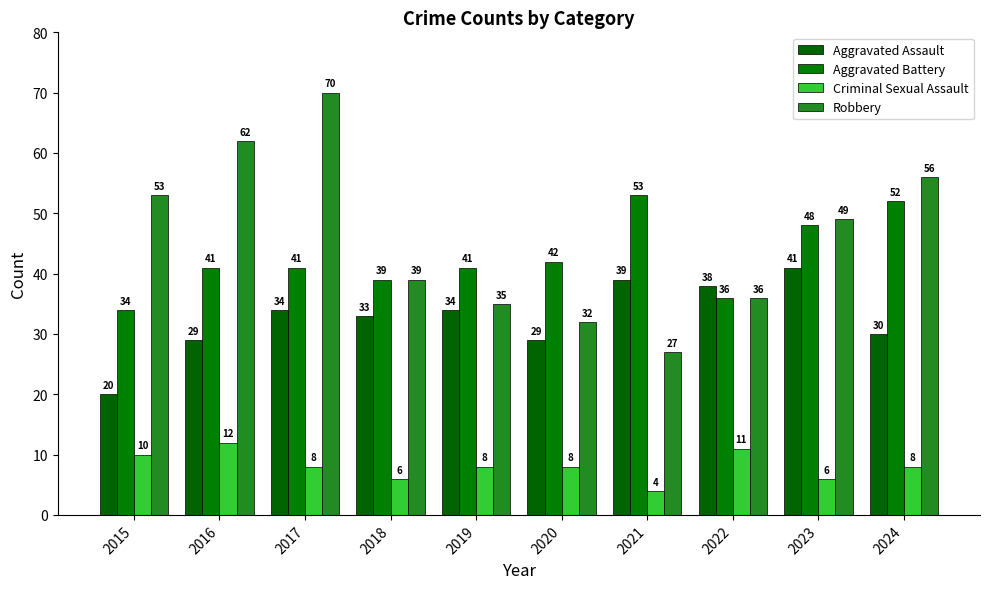

What are all the series names shown in the legend?

Aggravated Assault, Aggravated Battery, Criminal Sexual Assault, Robbery